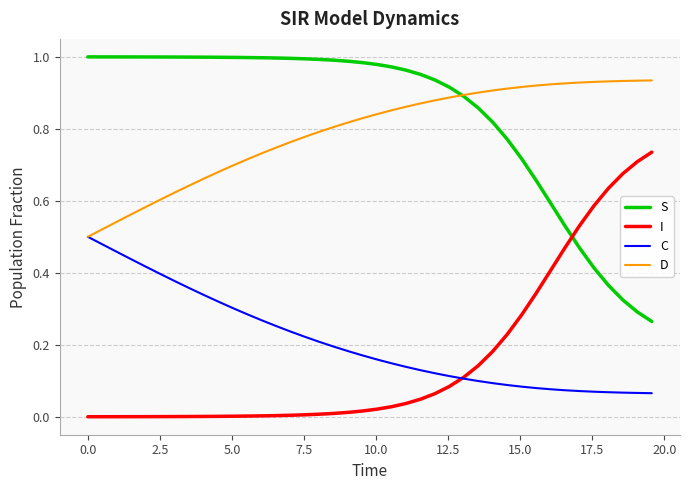

True or false: S and C cross at least once.

False